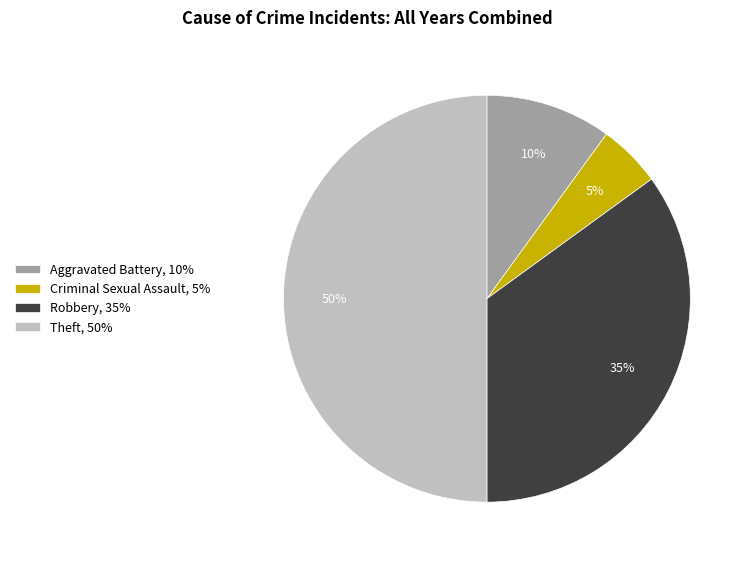

Does Criminal Sexual Assault, 5% represent more than half of the total?

No